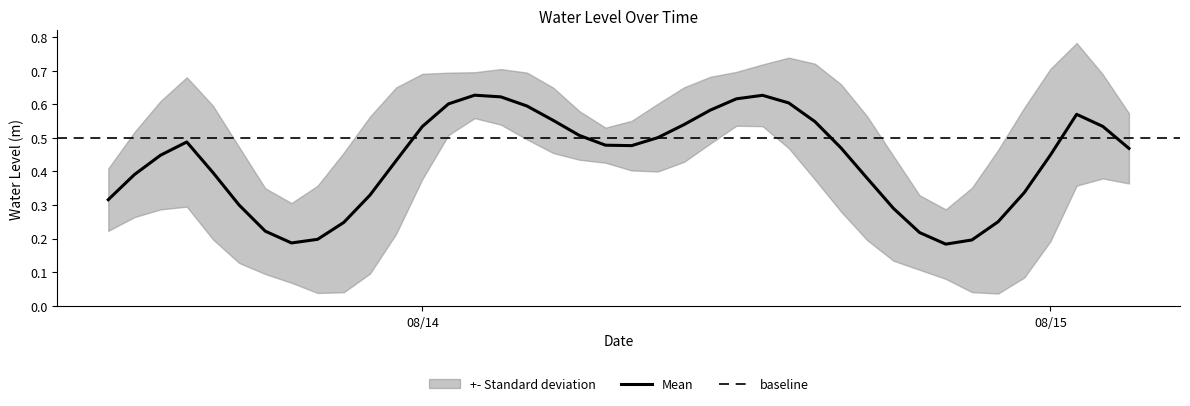

True or false: the data shows 1.0 at 23.

False